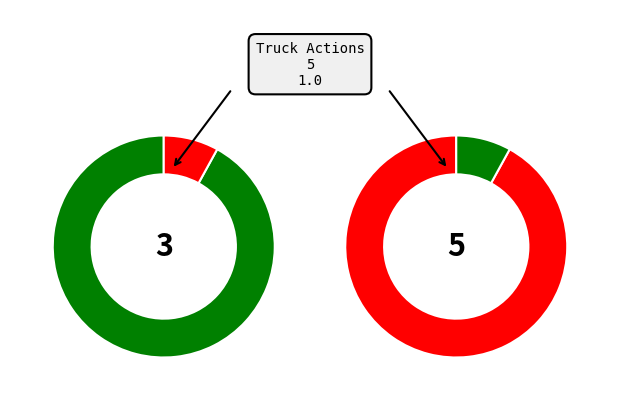

Count the number of slices in the pie.

2